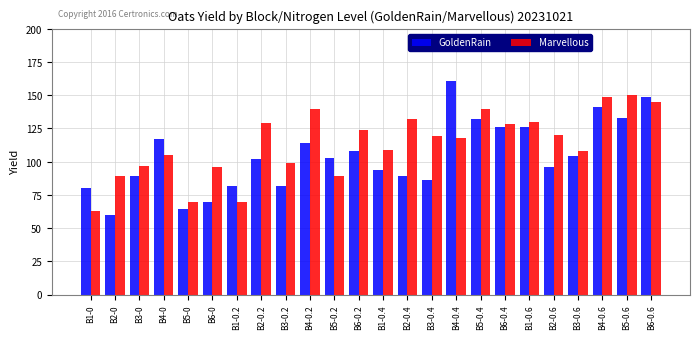

What are all the series names shown in the legend?

GoldenRain, Marvellous